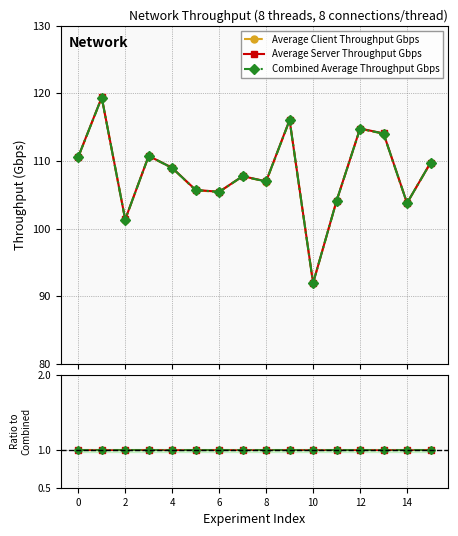

Rank the series by their maximum value, from lowest to highest.

Average Client Throughput Gbps, Combined Average Throughput Gbps, Average Server Throughput Gbps